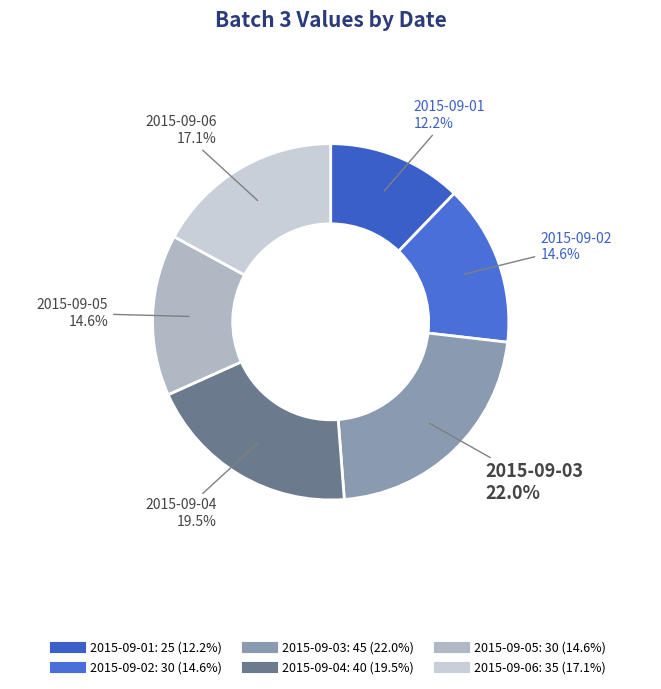

What is the largest slice in the pie chart?

2015-09-03